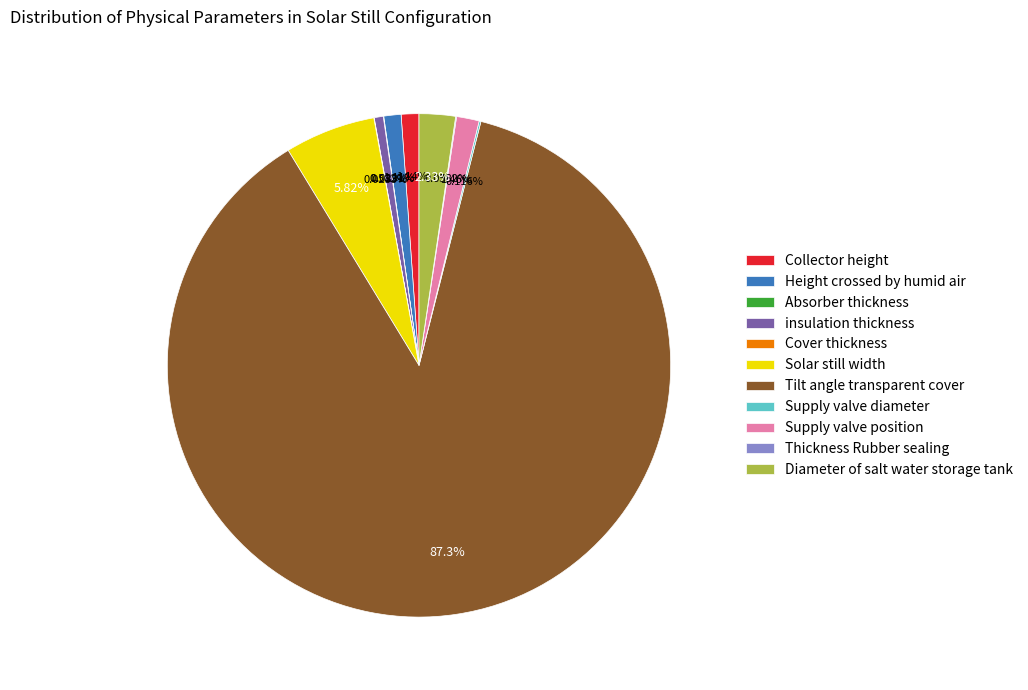

To the nearest percent, what is the difference between the largest and smallest slice percentages?

87%